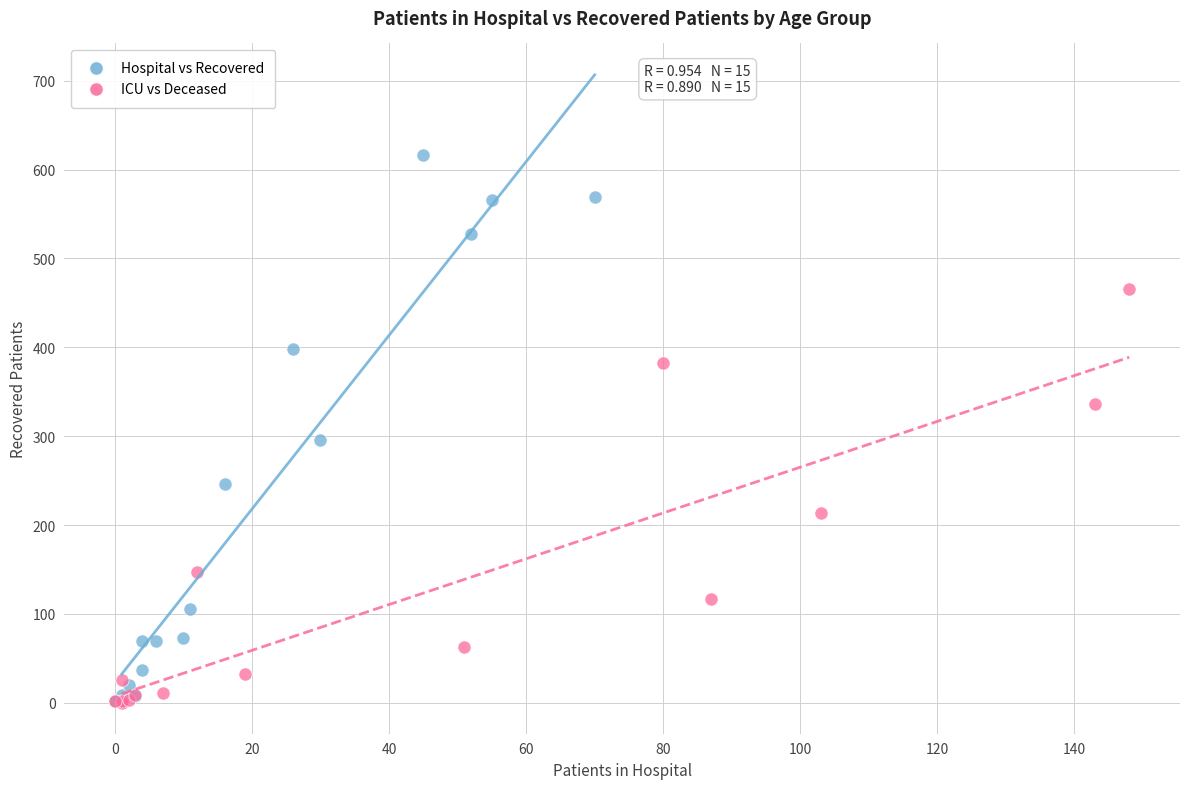

Which series contains the highest Y value?

Hospital vs Recovered